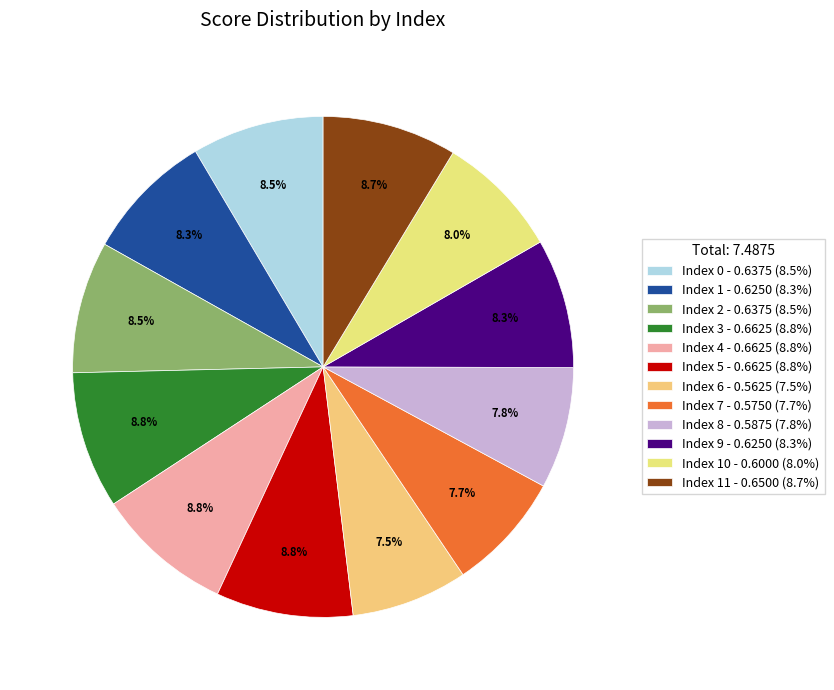

How many segments does this pie chart have?

12